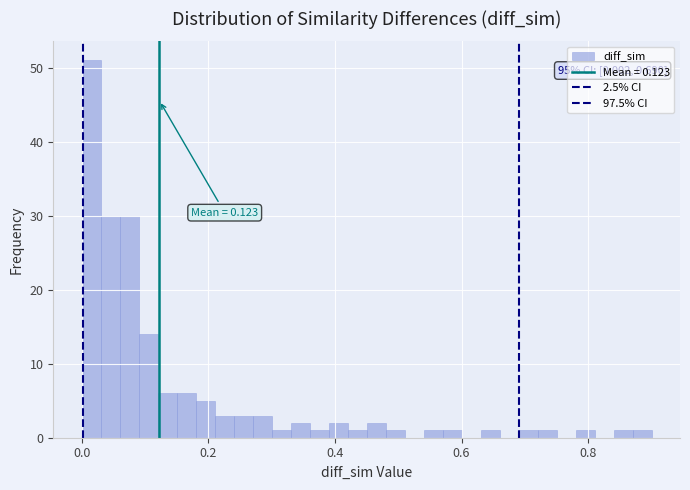

Read against the x-axis, roughly where is the centre of the tallest bar?

0.02